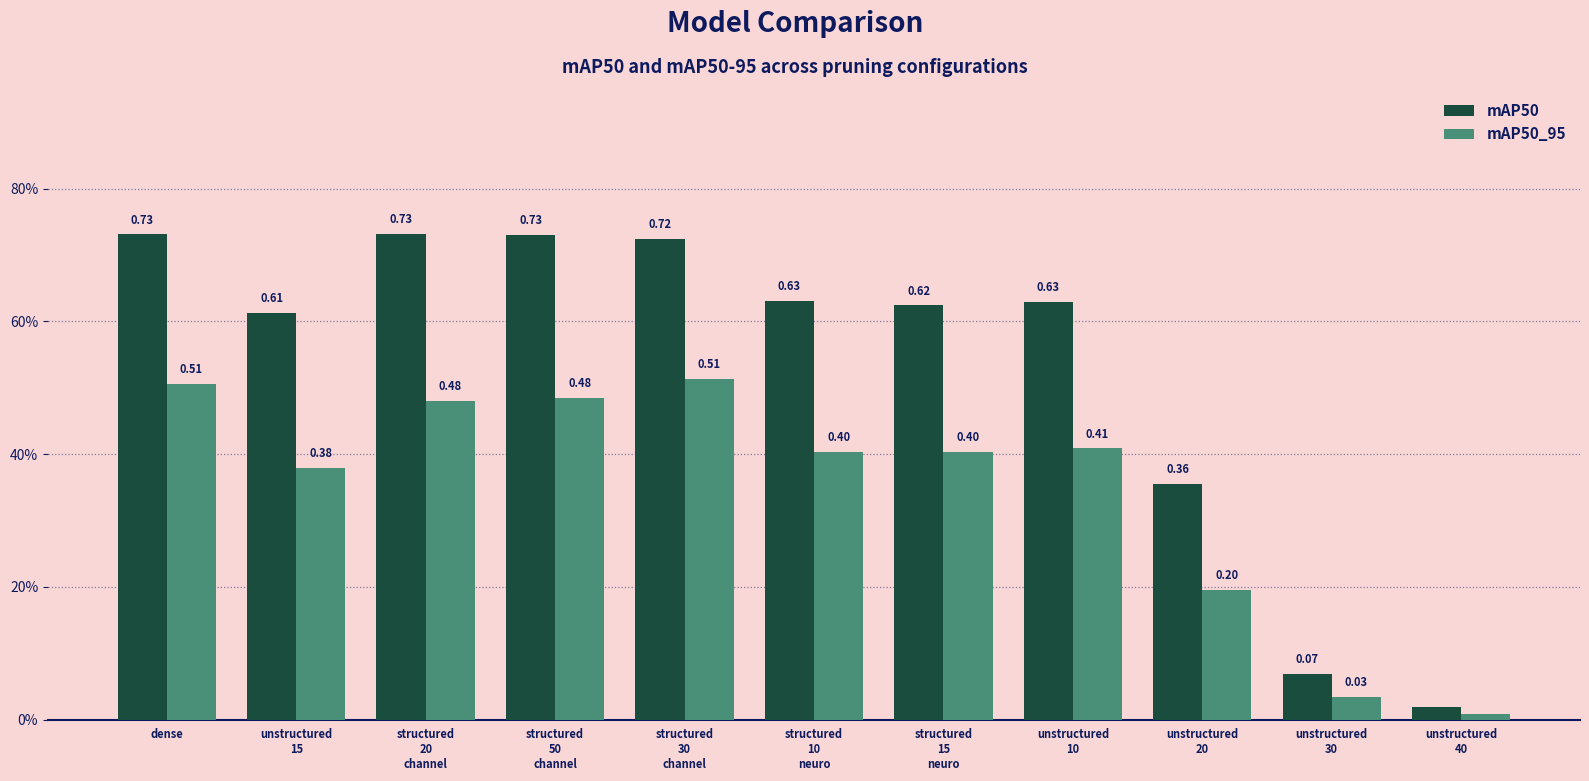

What are all the series names shown in the legend?

mAP50, mAP50_95